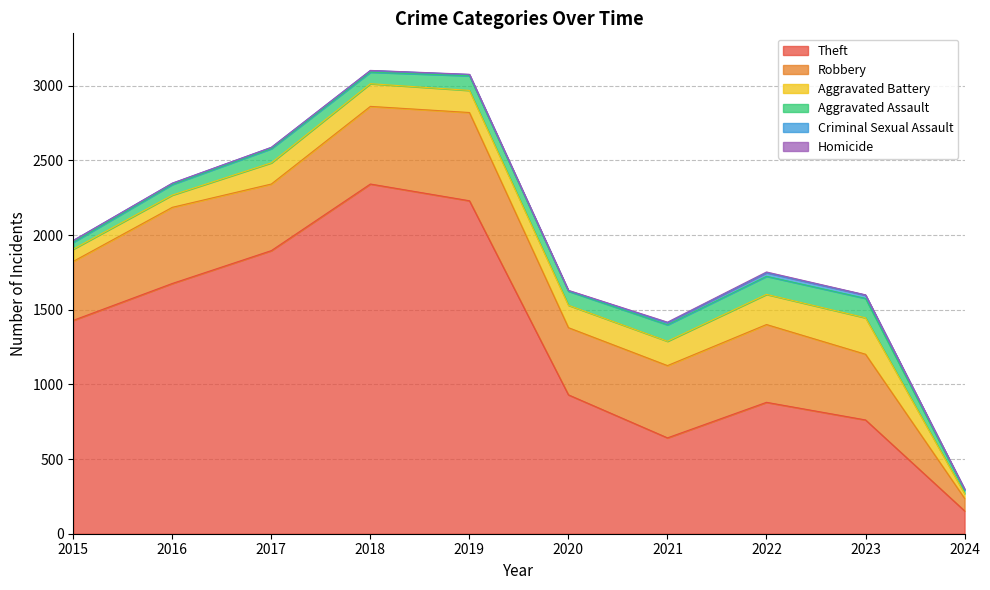

How many series are shown in this chart?

6